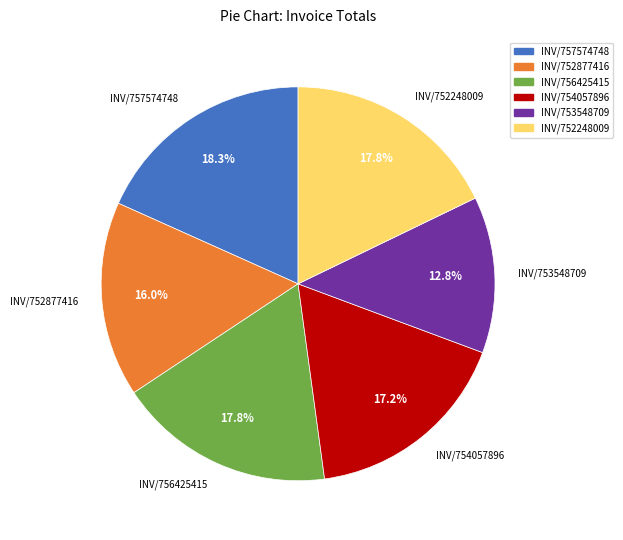

Which has a higher value, INV/752877416 or INV/756425415?

INV/756425415